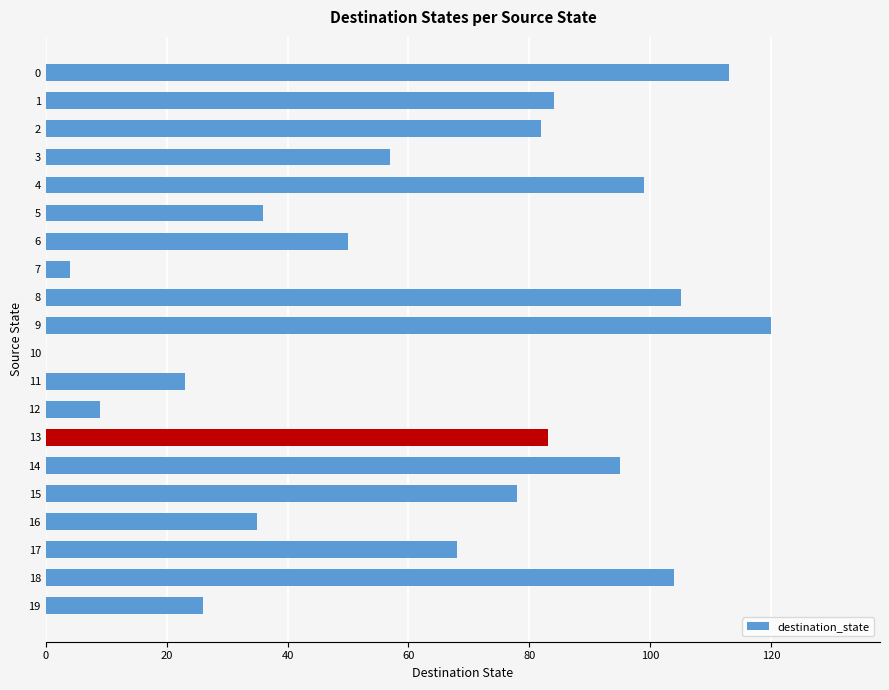

Which category has the highest value across all series?

9